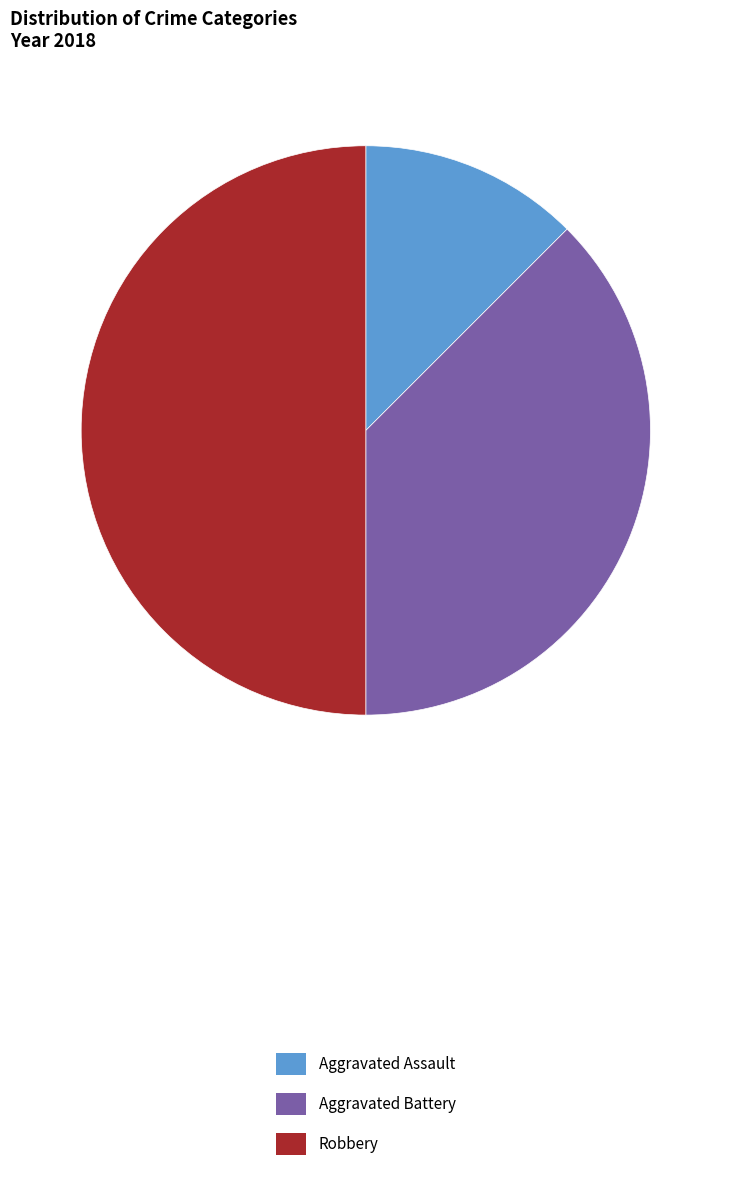

Is Aggravated Assault the majority of the pie?

No